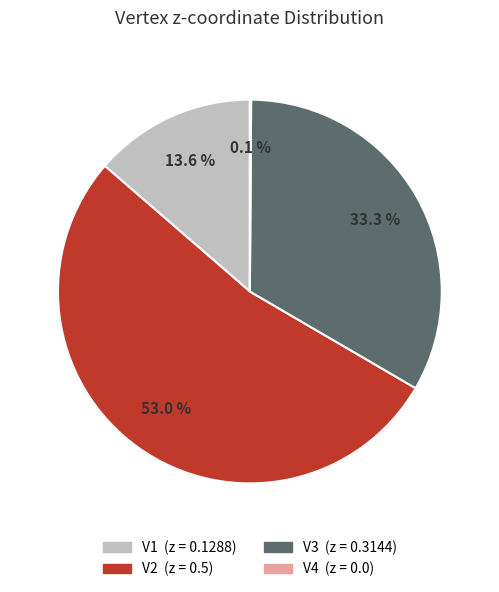

What is the largest slice in the pie chart?

V2